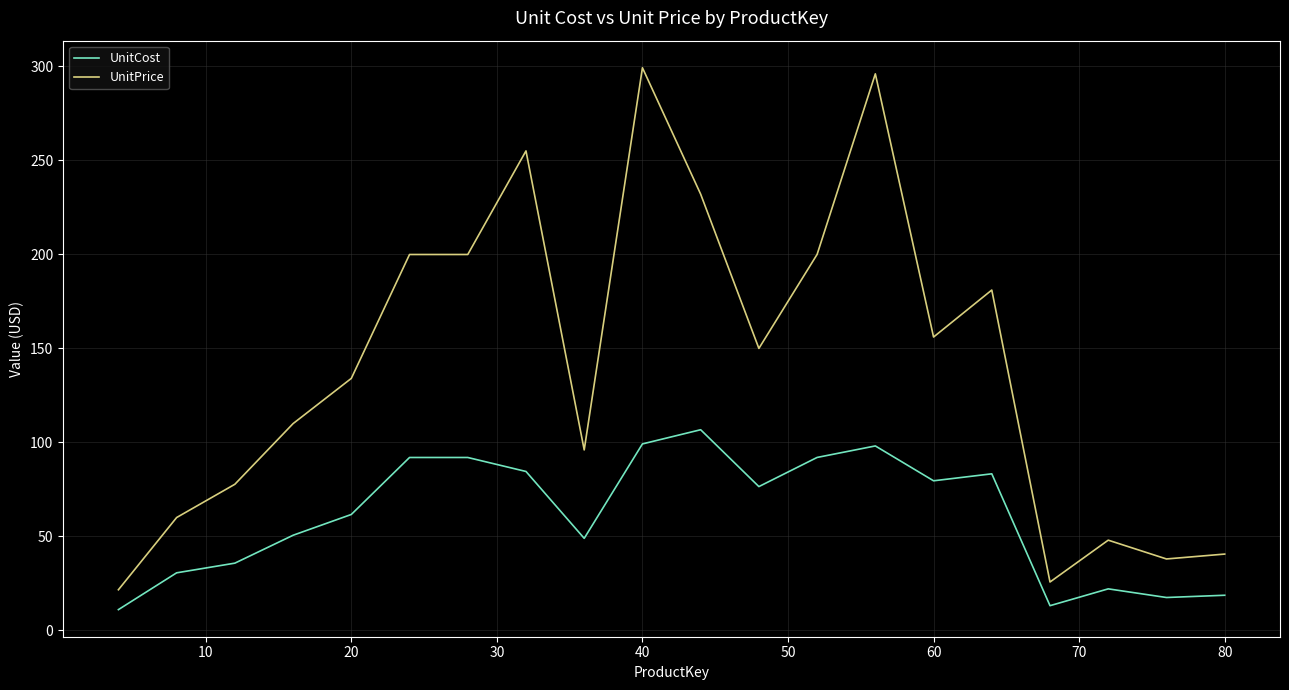

What are all the series names shown in the legend?

UnitCost, UnitPrice